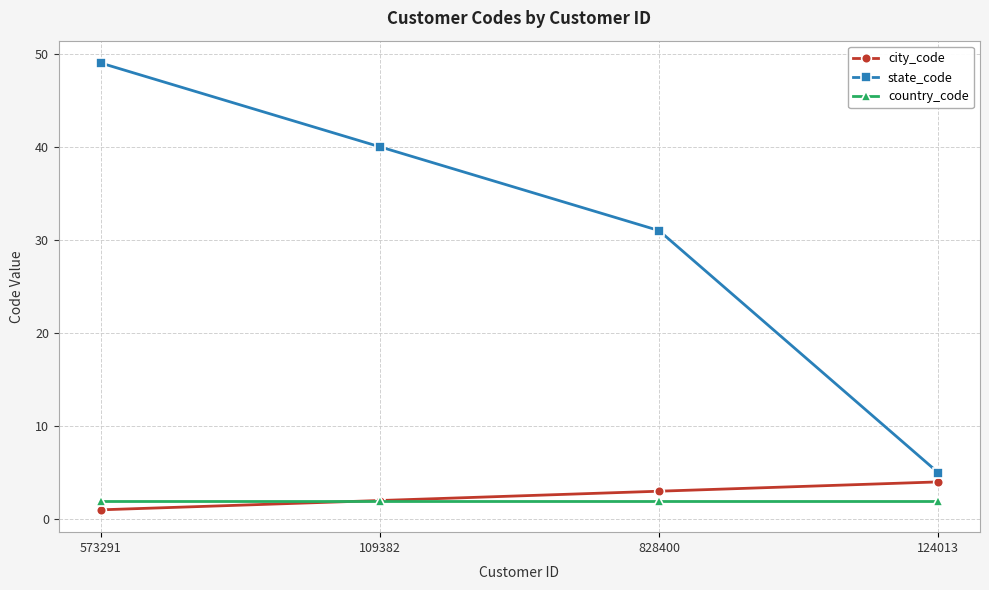

Does the chart display data point markers on the line(s)?

Yes